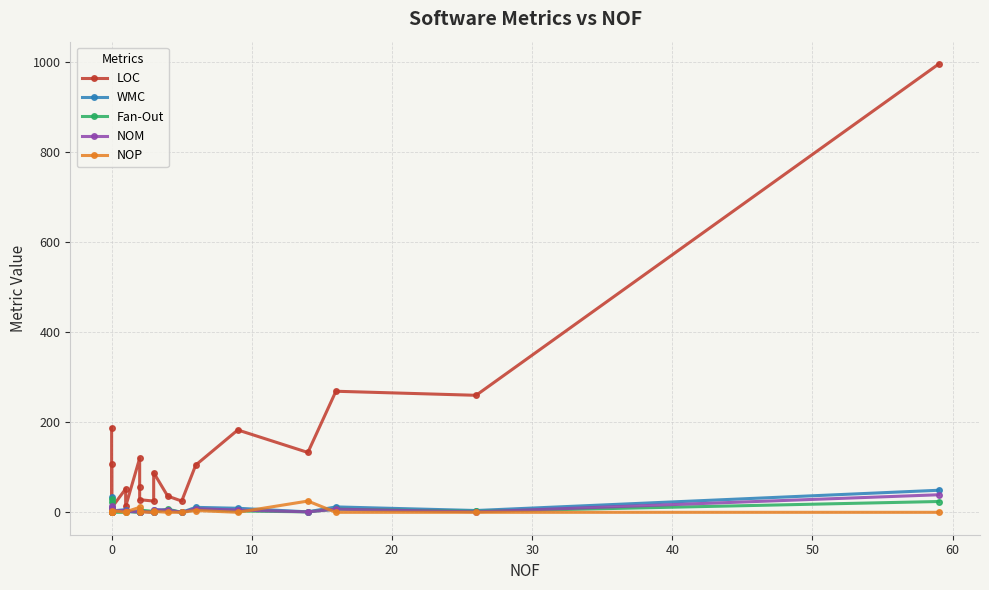

What is the average value of the NOP series?

3